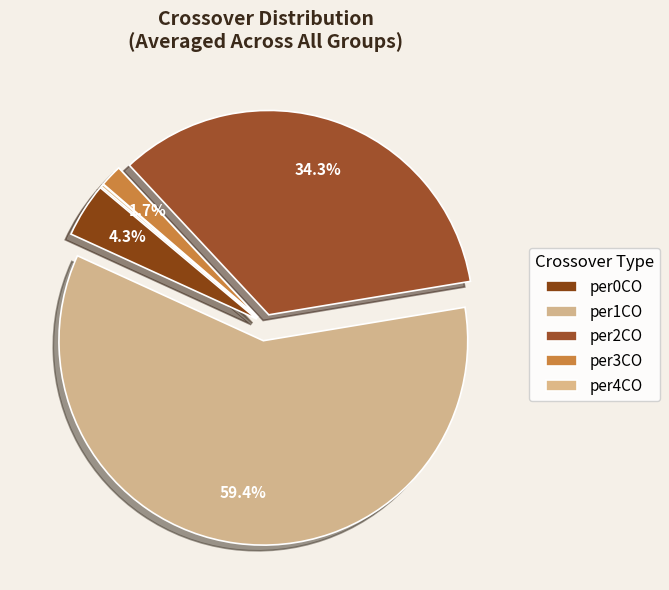

Count the number of slices in the pie.

5